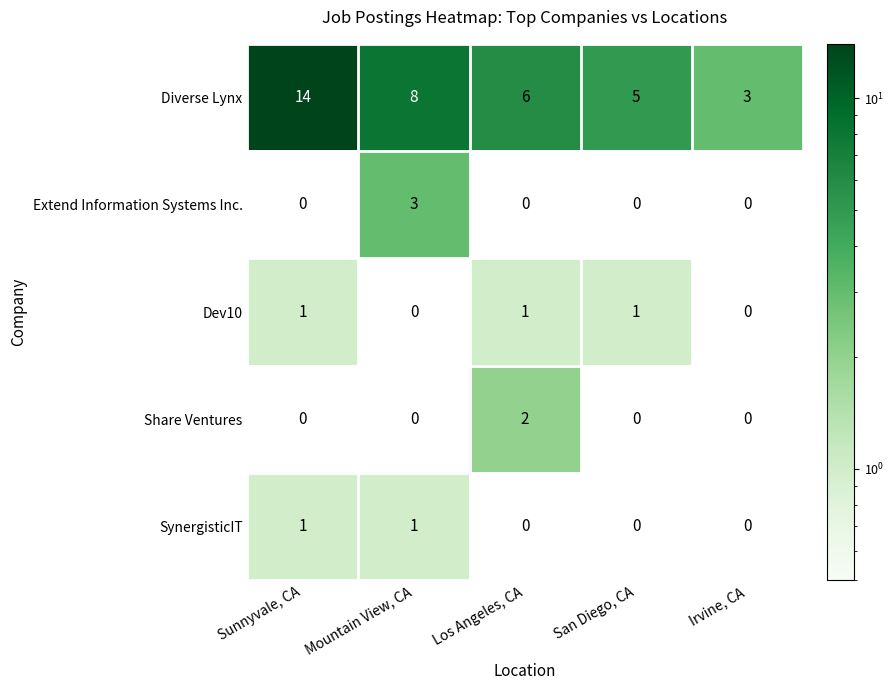

Reading left to right, transcribe all the data shown in this chart.

Diverse Lynx: 14	8	6	5	3
Extend Information Systems Inc.: 0	3	0	0	0
Dev10: 1	0	1	1	0
Share Ventures: 0	0	2	0	0
SynergisticIT: 1	1	0	0	0